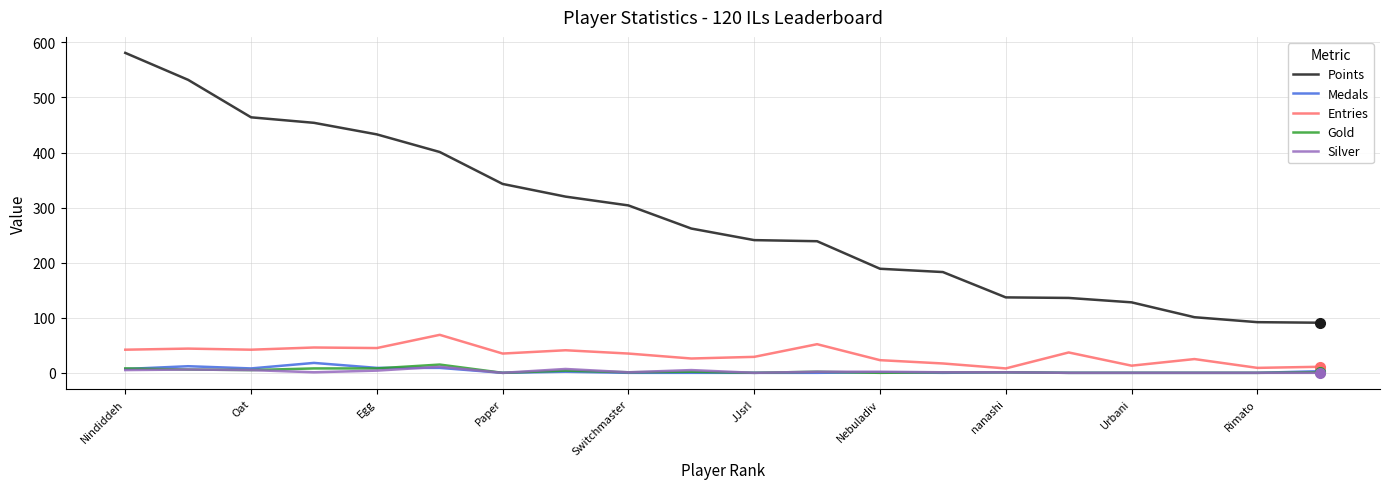

Which series has the largest total across all categories?

Points